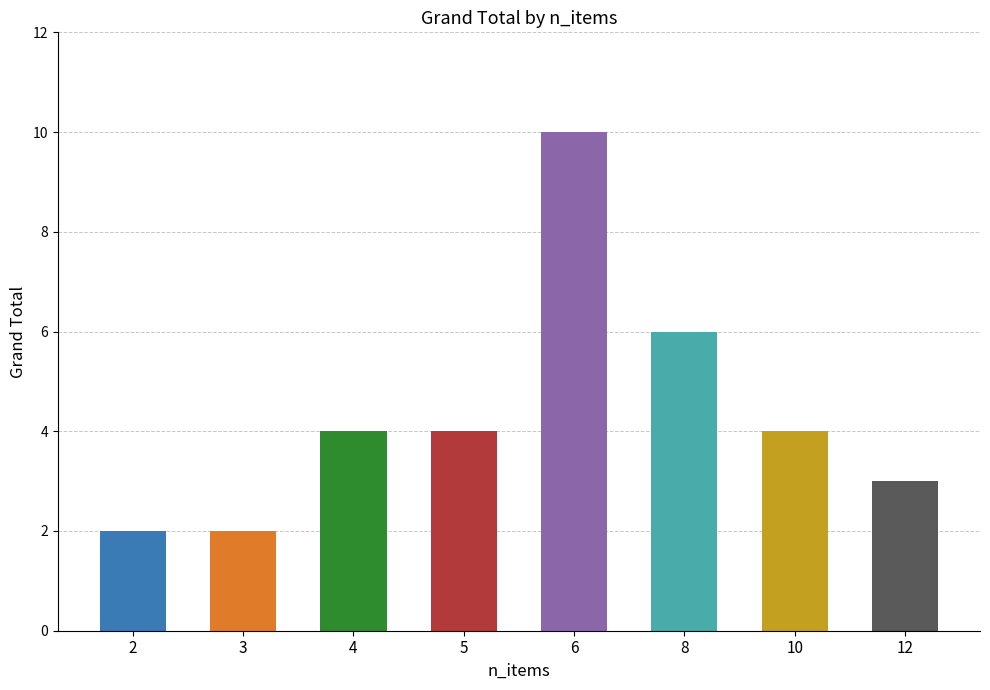

How many bars are there in total?

8